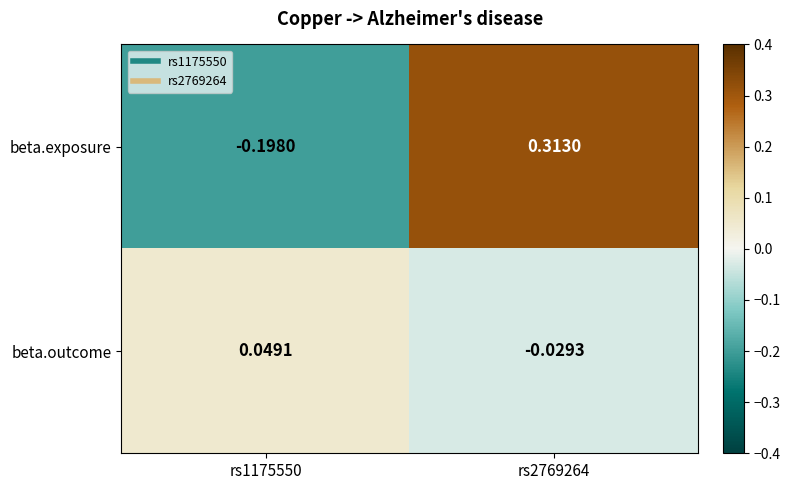

Which series changed the most between rs1175550 and rs2769264?

beta.exposure